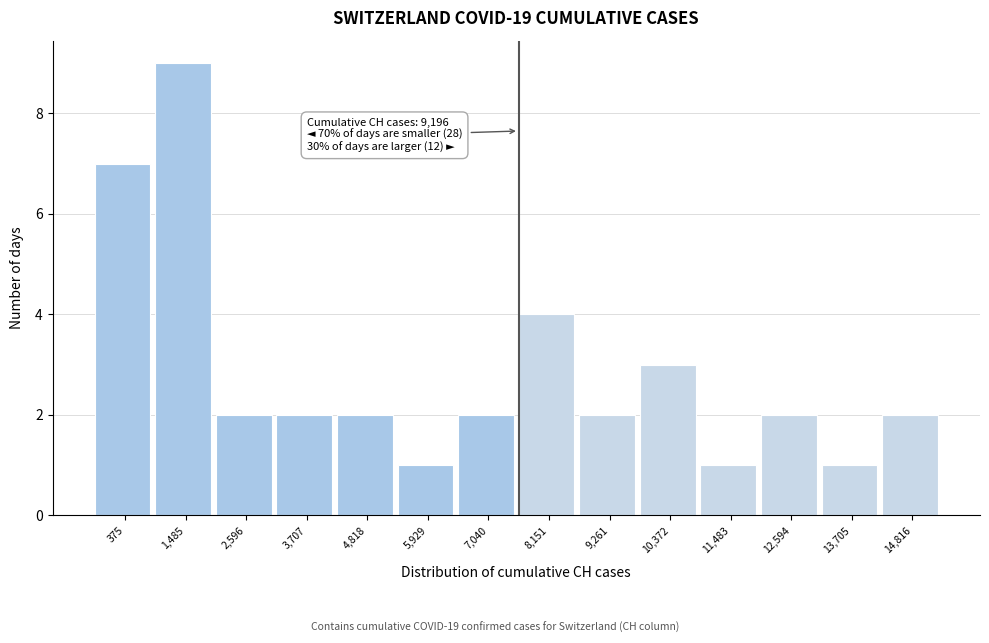

Reading left to right, what are all the values shown in this chart?

7	9	2	2	2	1	2	4	2	3	1	2	1	2